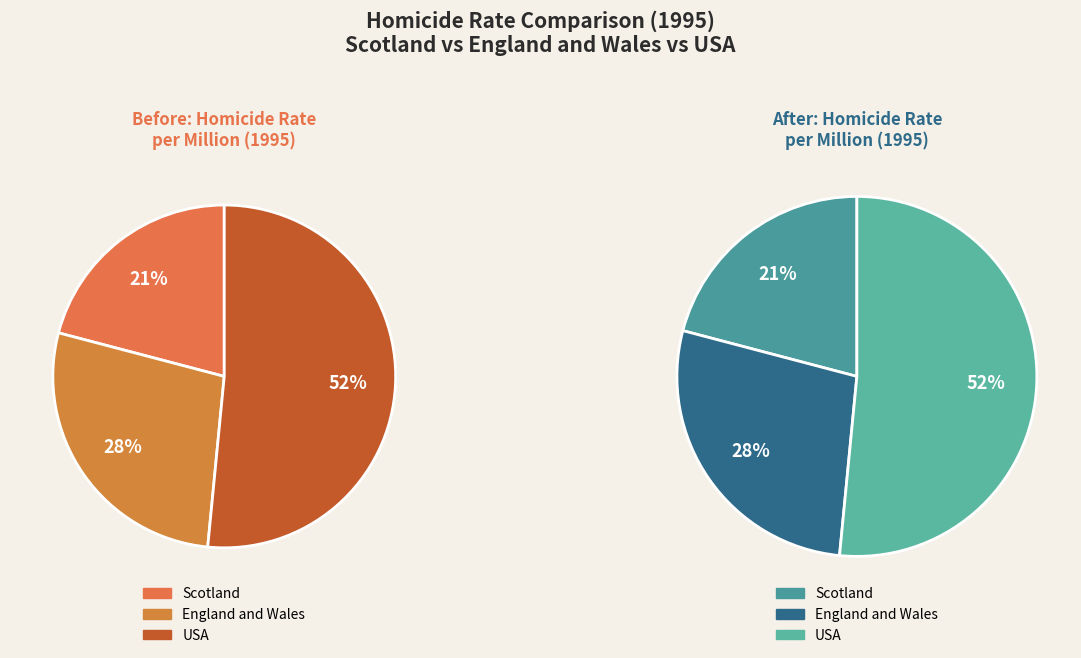

Is Scotland the majority of the pie?

No